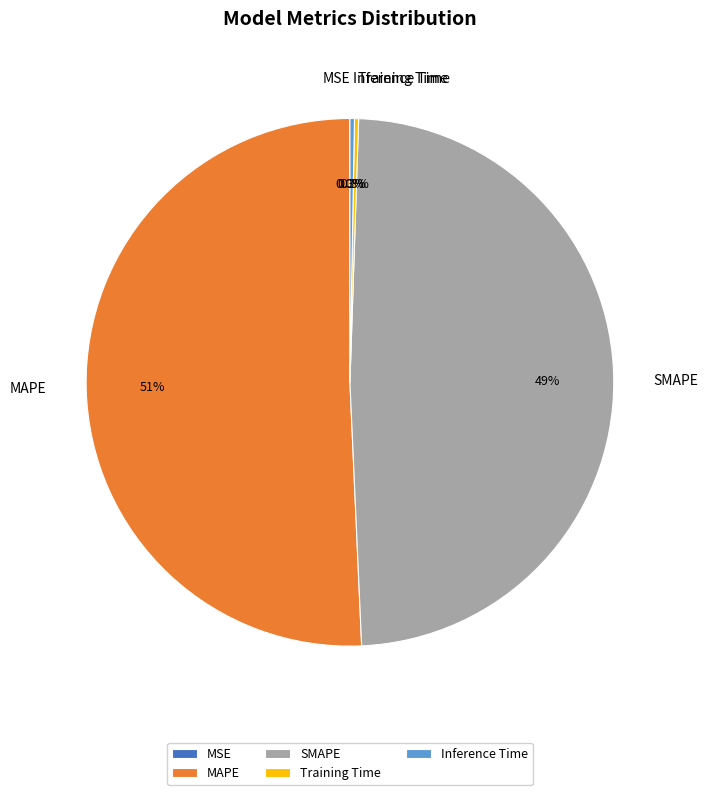

Do MAPE and SMAPE together represent more than half of the pie?

Yes